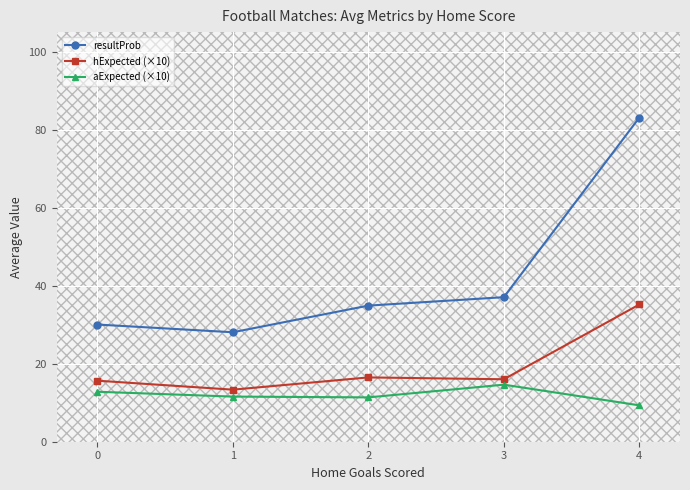

What is the total value across all series at 1?

53.0